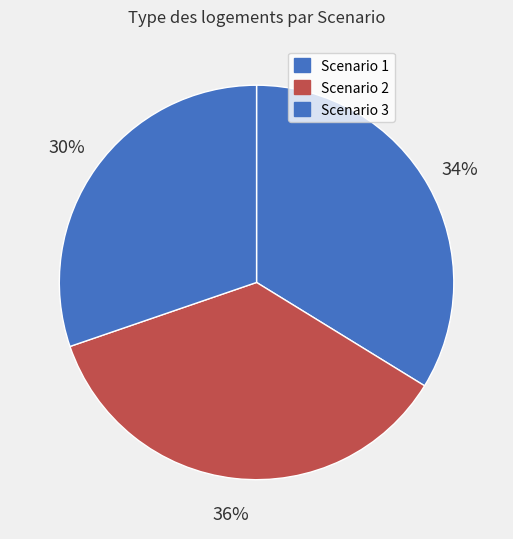

To the nearest percent, what percentage of the pie is Scenario 3?

30%